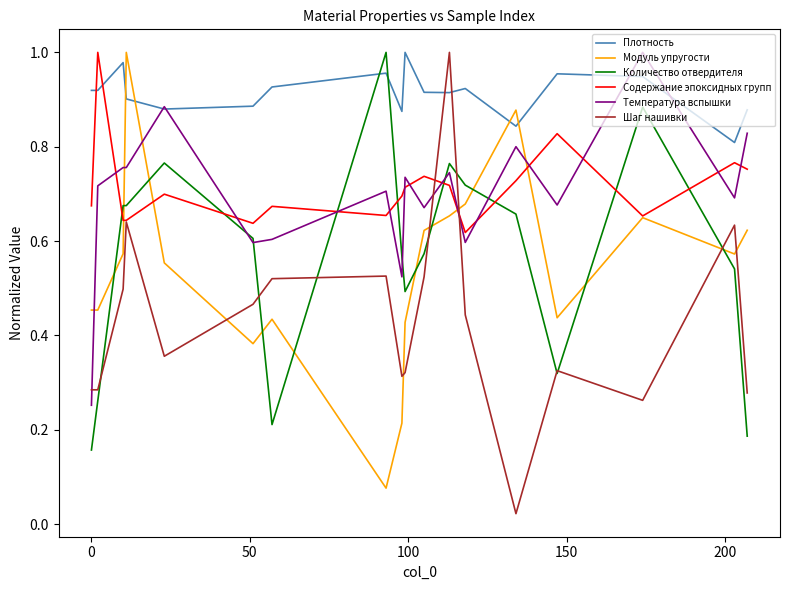

Which series has the largest total across all categories?

Плотность